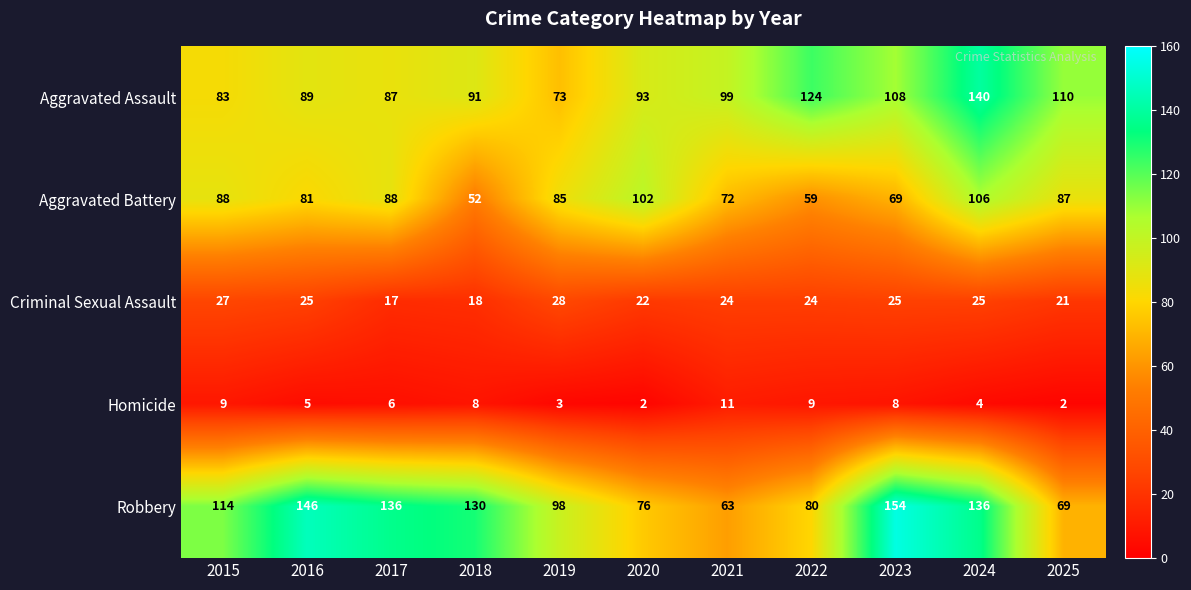

Which series has the widest spread of values?

Robbery